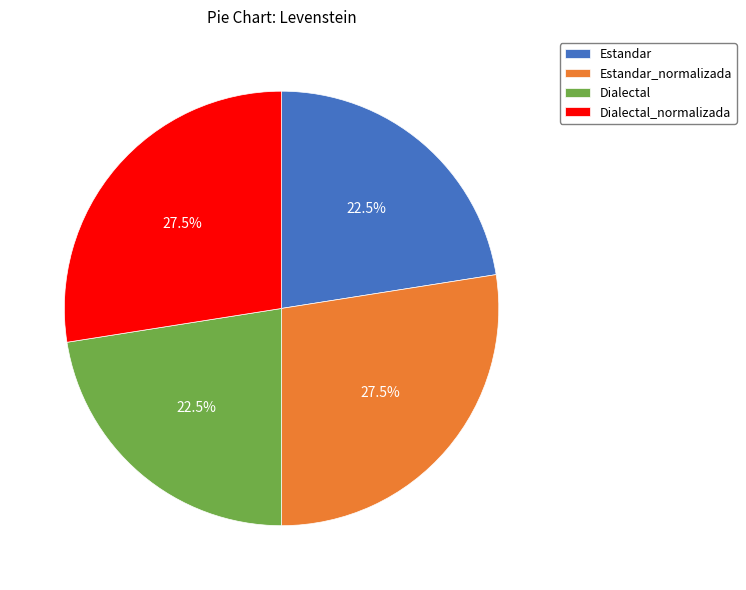

Is there a majority slice in this chart?

No